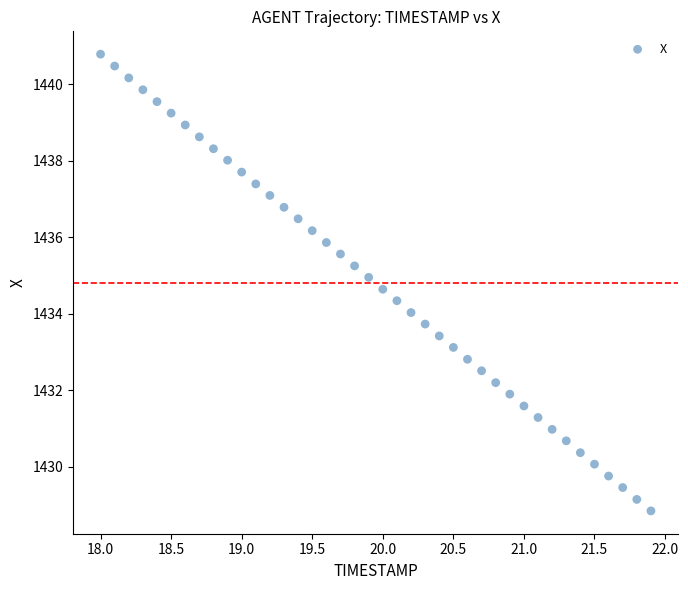

What is the range of Y values (max minus min)?

11.9